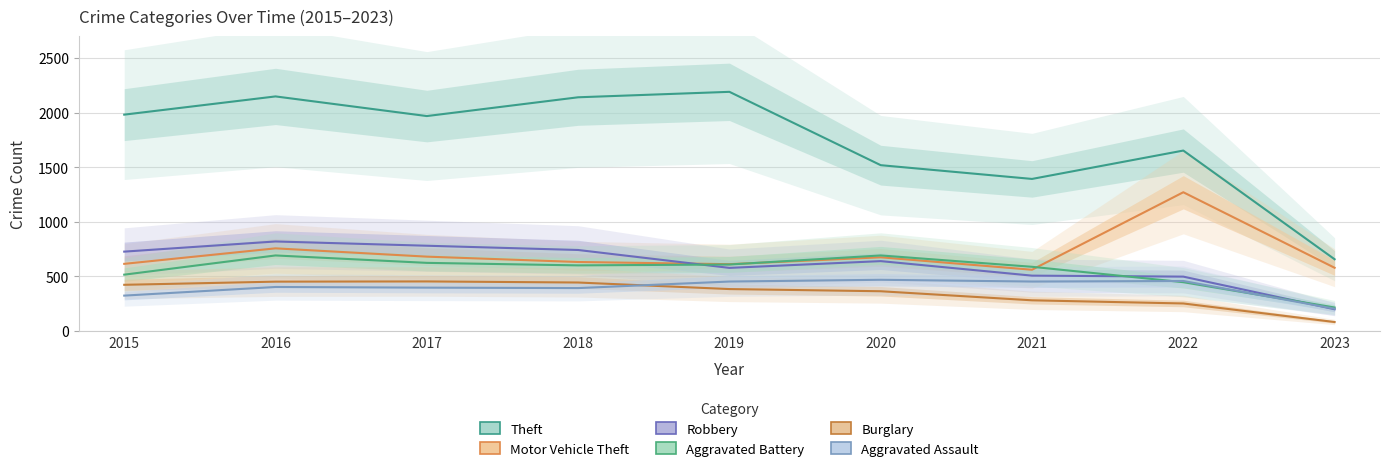

Between 2021 and 2018, which is larger?

2018